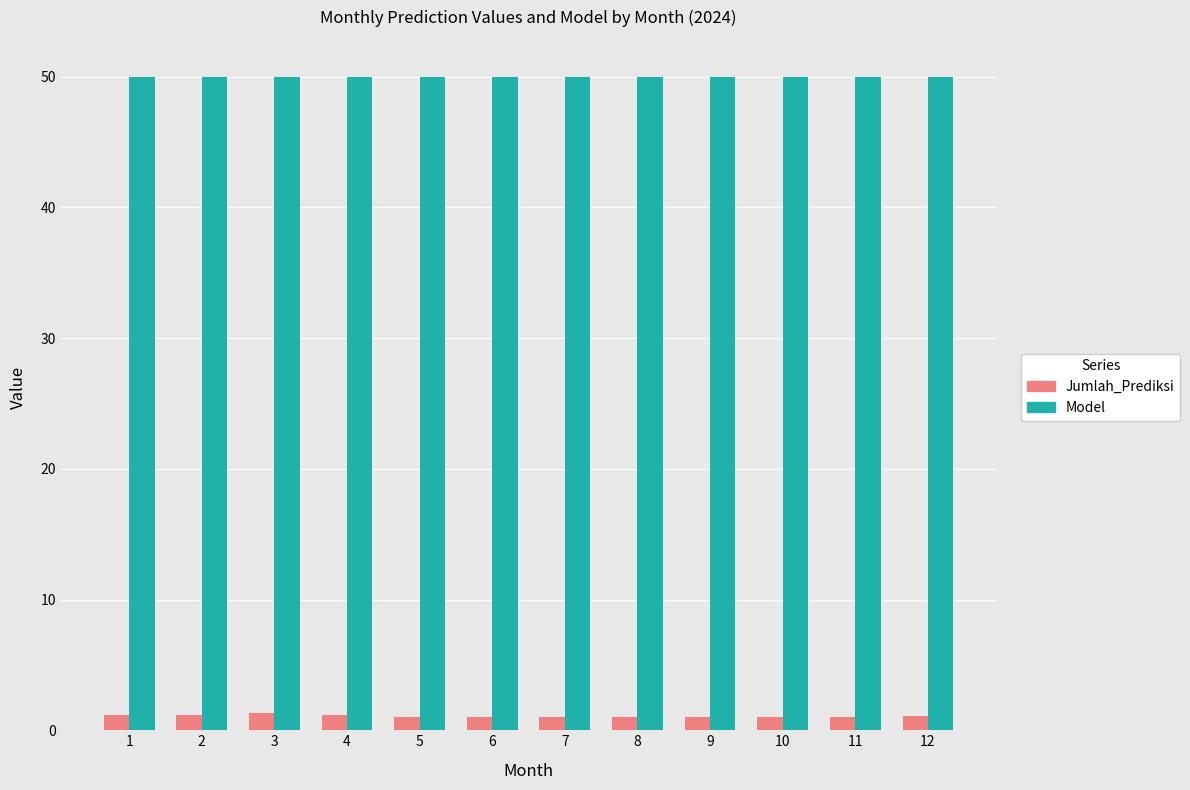

What is the value of the Jumlah_Prediksi bar at the 9th from the left?

1.0